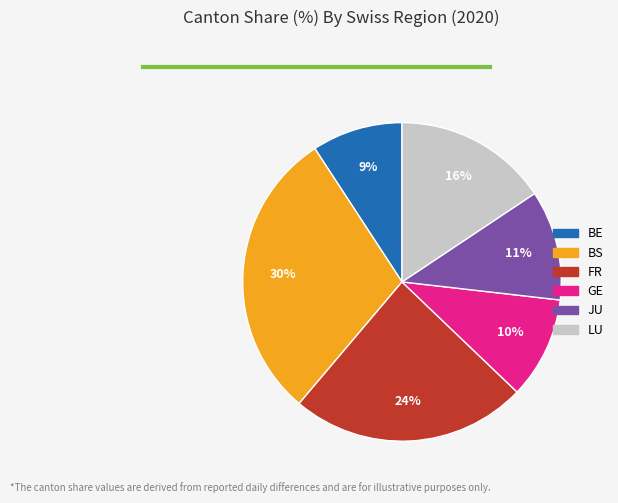

Count the number of slices in the pie.

6